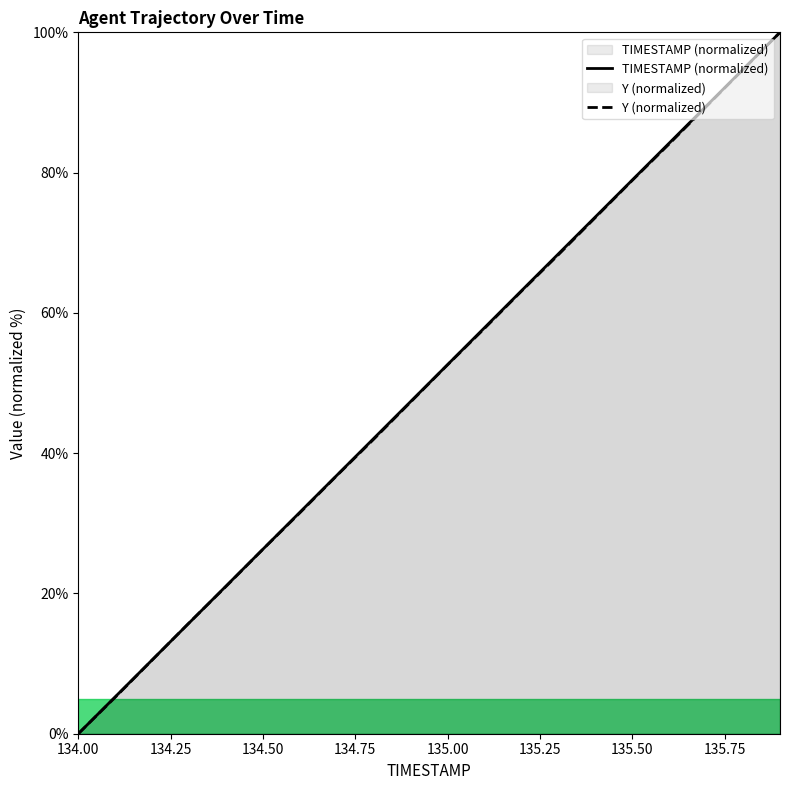

What is the sum of all TIMESTAMP (normalized) values?

1000.0